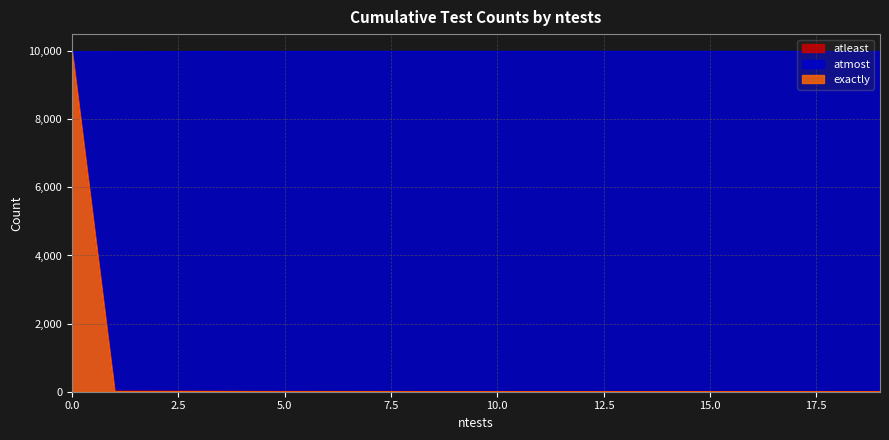

What is the difference between the maximum and second lowest values in the exactly series?

9983